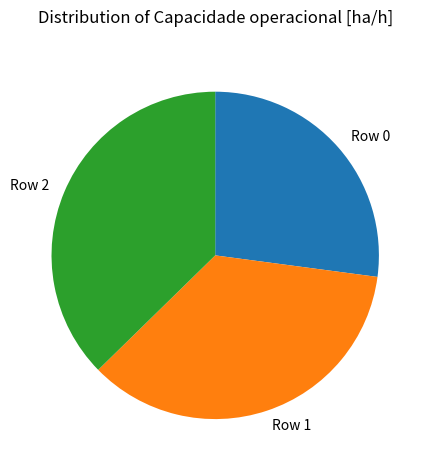

Which slice is the smallest?

Row 0